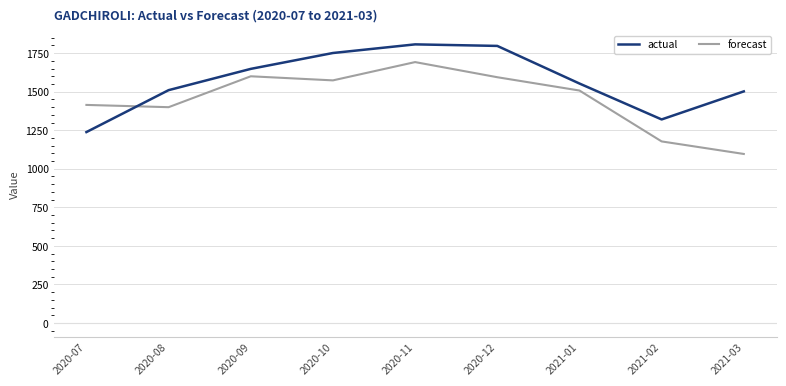

Does the chart display data point markers on the line(s)?

No